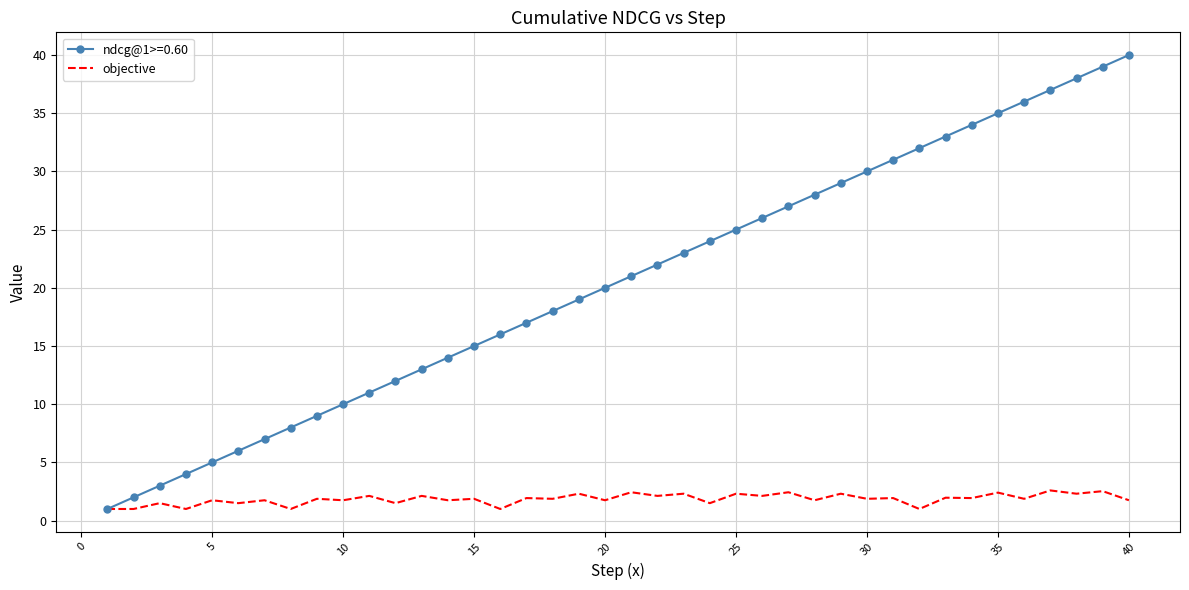

Which series has the largest range (max minus min)?

ndcg@1>=0.60